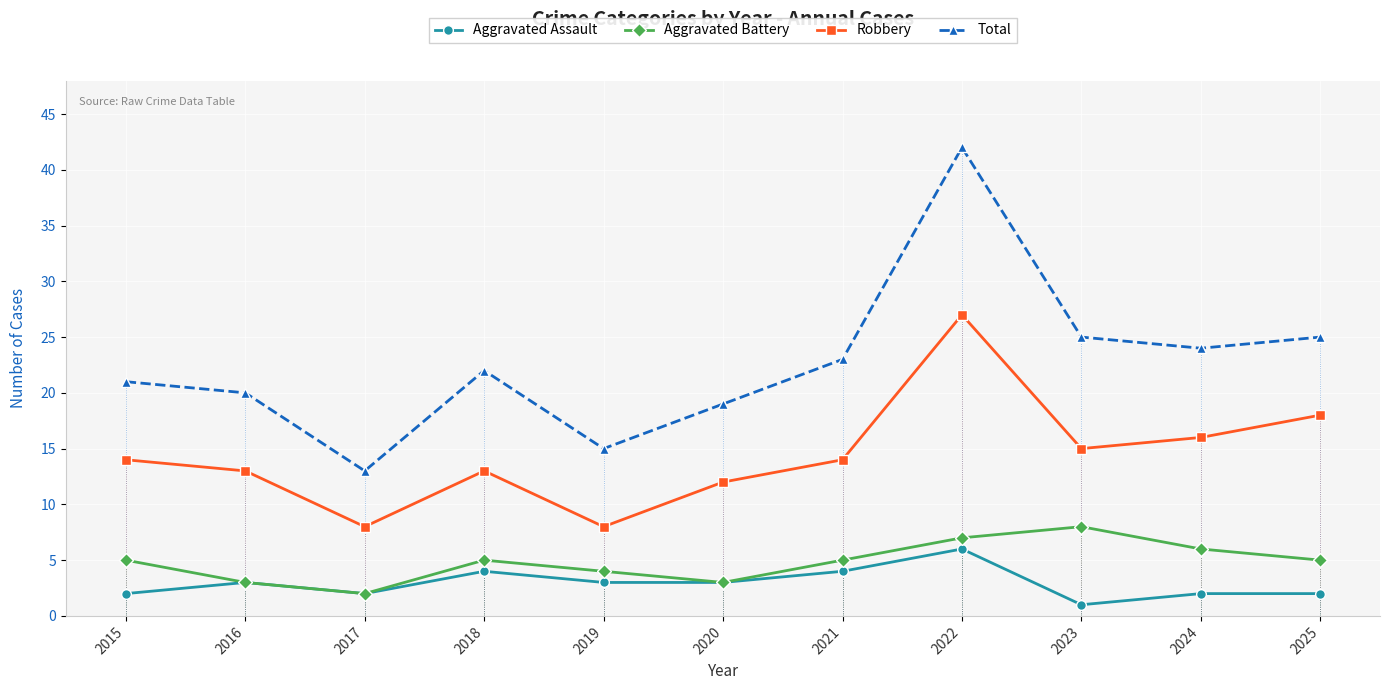

Which series changed the most between 2017 and 2023?

Total